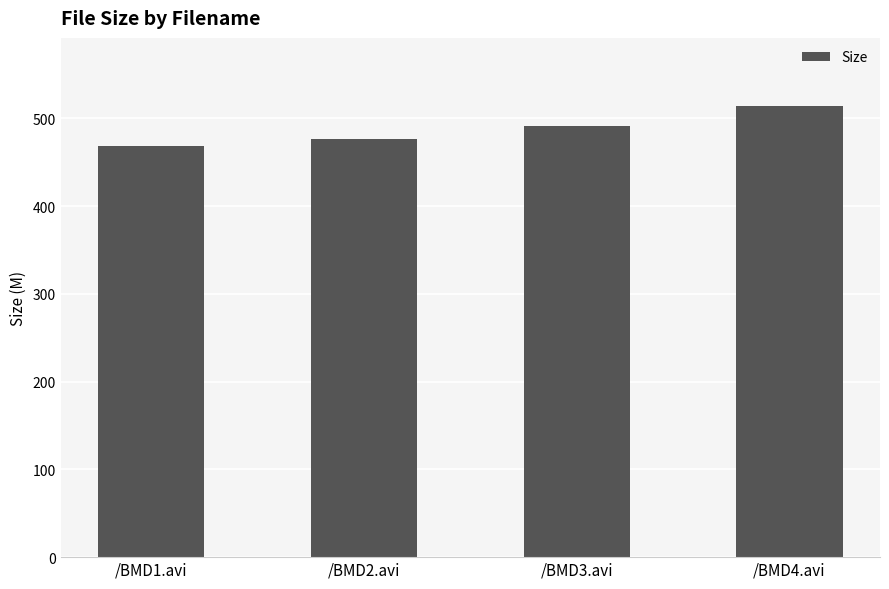

Rank the categories by value from highest to lowest.

/BMD4.avi, /BMD3.avi, /BMD2.avi, /BMD1.avi